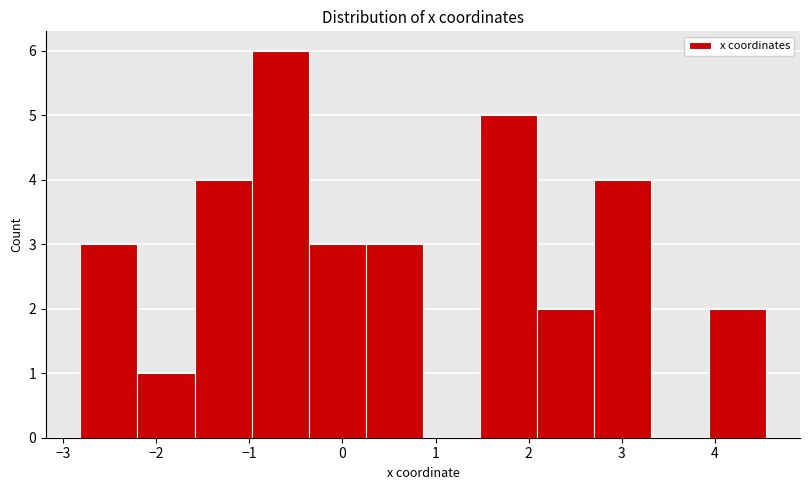

Reading left to right, list every bar in this chart as the range it spans on the x-axis followed by its height. Neither the bar edges nor the heights are printed on the chart, so give them approximately, as read against the axes.

-2.8 to -2.2: 3
-2.2 to -1.6: 1
-1.6 to -1.0: 4
-1.0 to -0.4: 6
-0.4 to 0.3: 3
0.3 to 0.9: 3
0.9 to 1.5: 0
1.5 to 2.1: 5
2.1 to 2.7: 2
2.7 to 3.3: 4
3.3 to 3.9: 0
3.9 to 4.5: 2